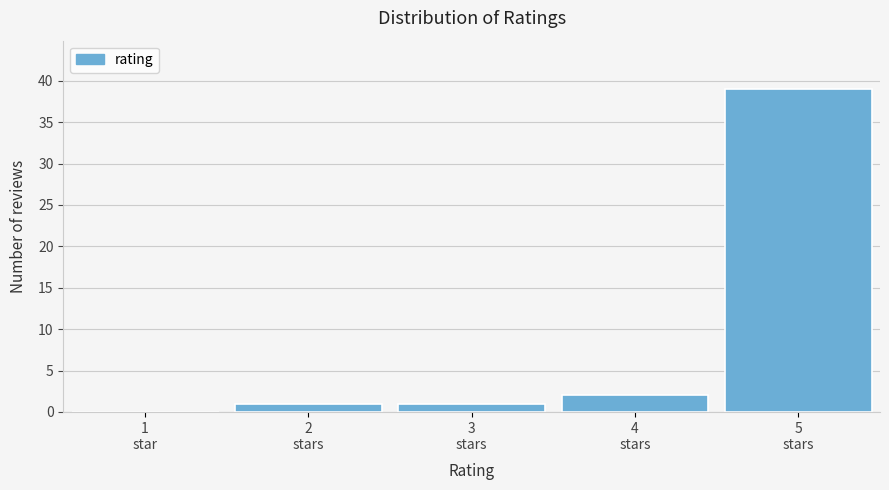

What is the greatest value displayed?

39